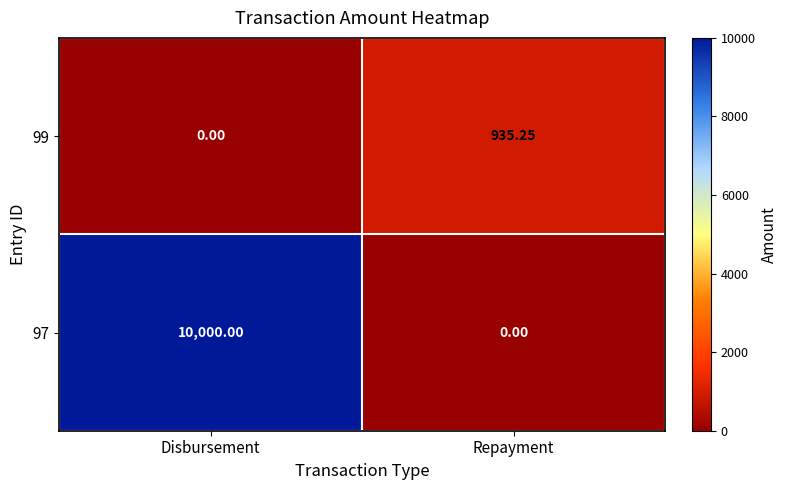

At which label does 99 reach its peak?

Repayment